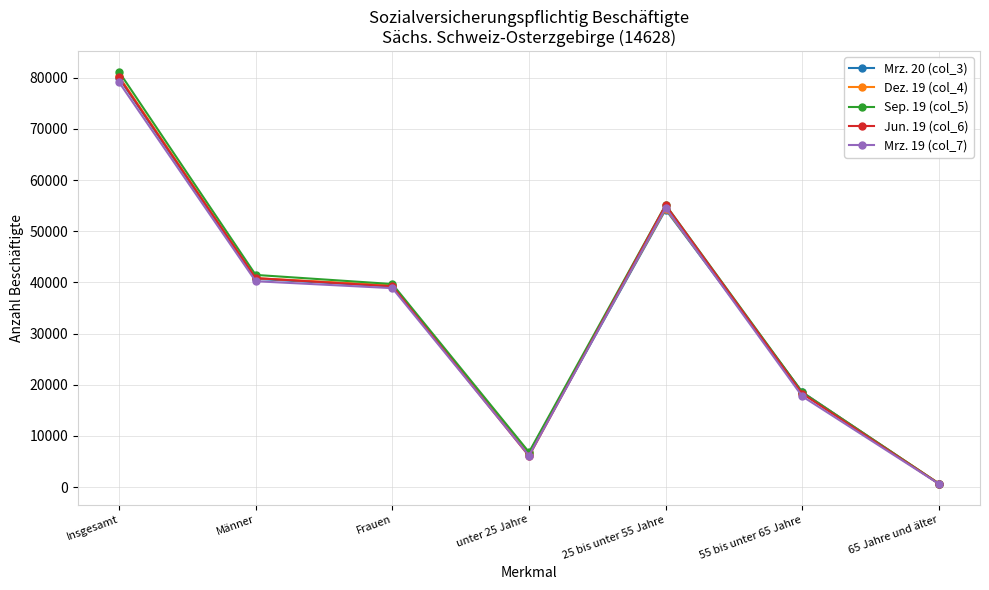

What are all the series names shown in the legend?

Mrz. 20 (col_3), Dez. 19 (col_4), Sep. 19 (col_5), Jun. 19 (col_6), Mrz. 19 (col_7)